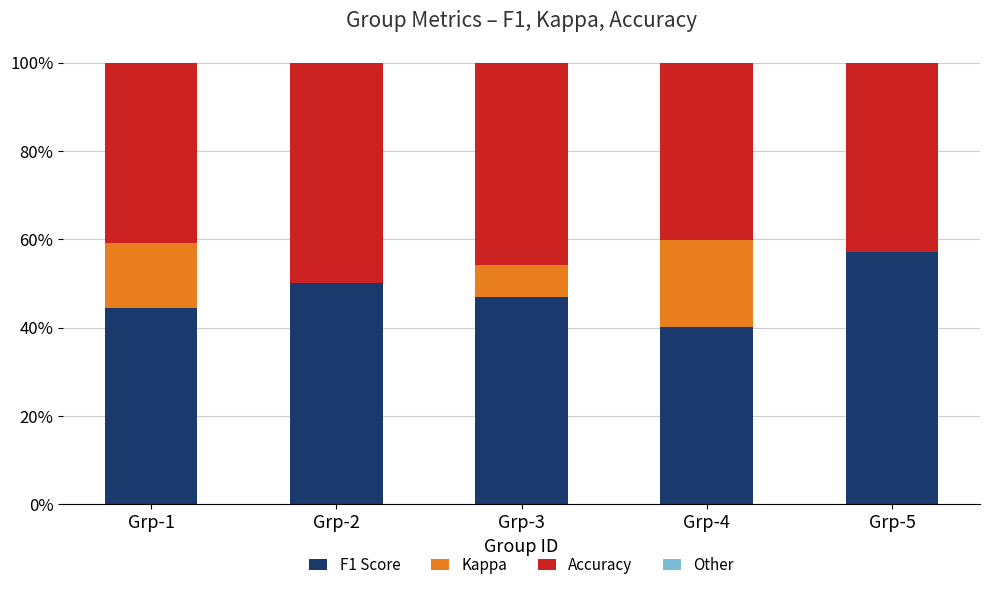

Are the bars horizontal?

No